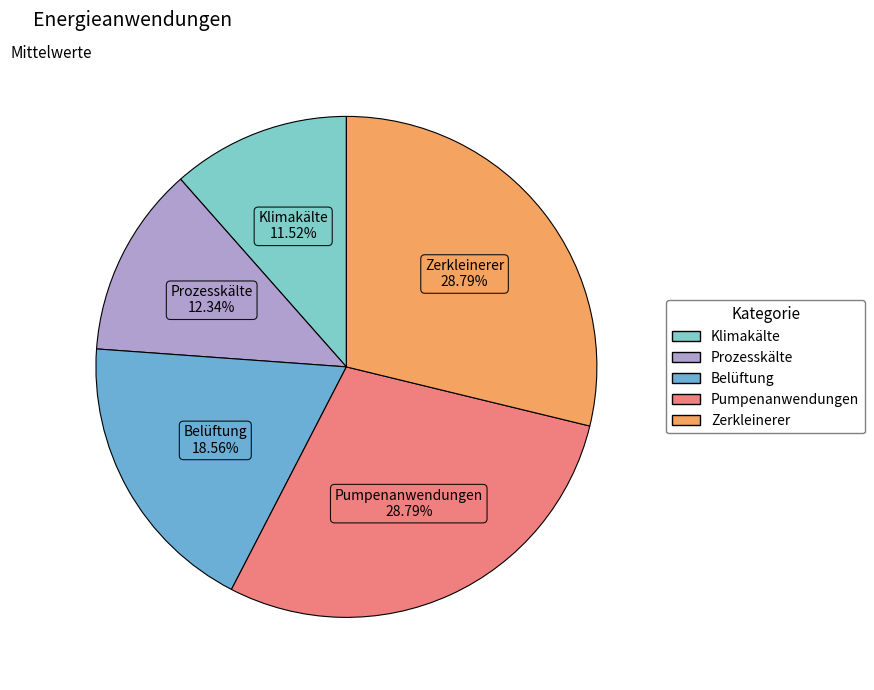

Count the number of slices in the pie.

5